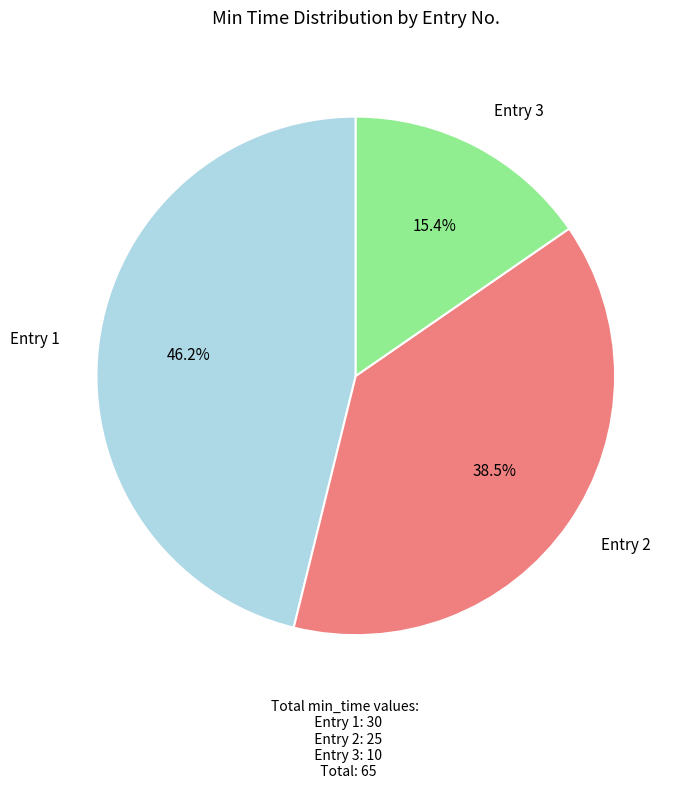

Is there a majority slice in this chart?

No